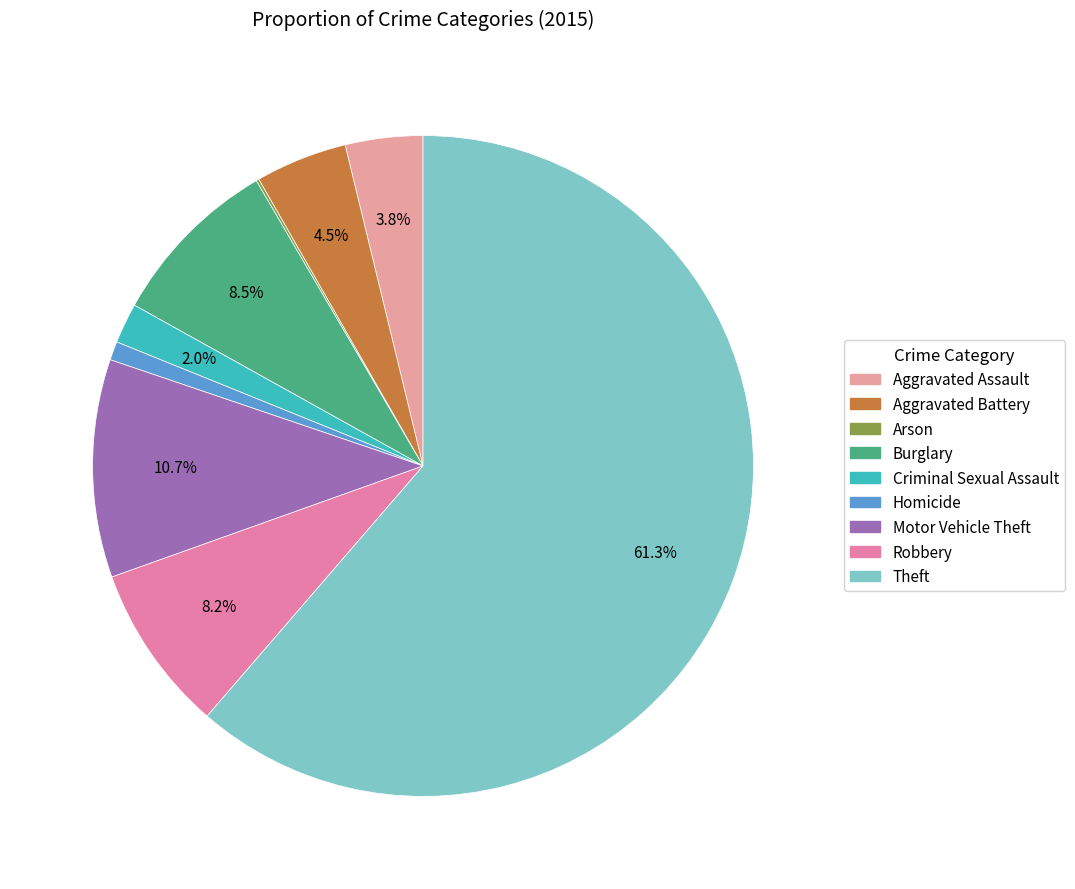

Combined, what portion of the pie is Criminal Sexual Assault and Arson?

2.1%